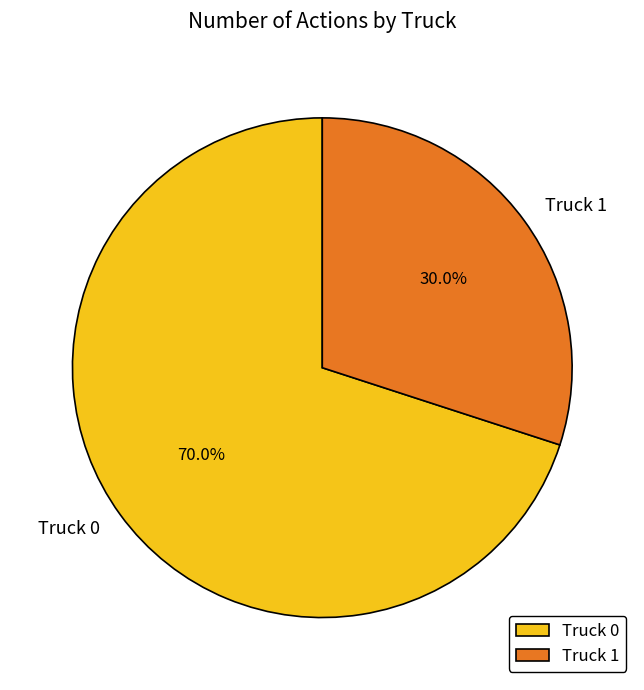

To the nearest percent, what percentage of the pie is Truck 0?

70%